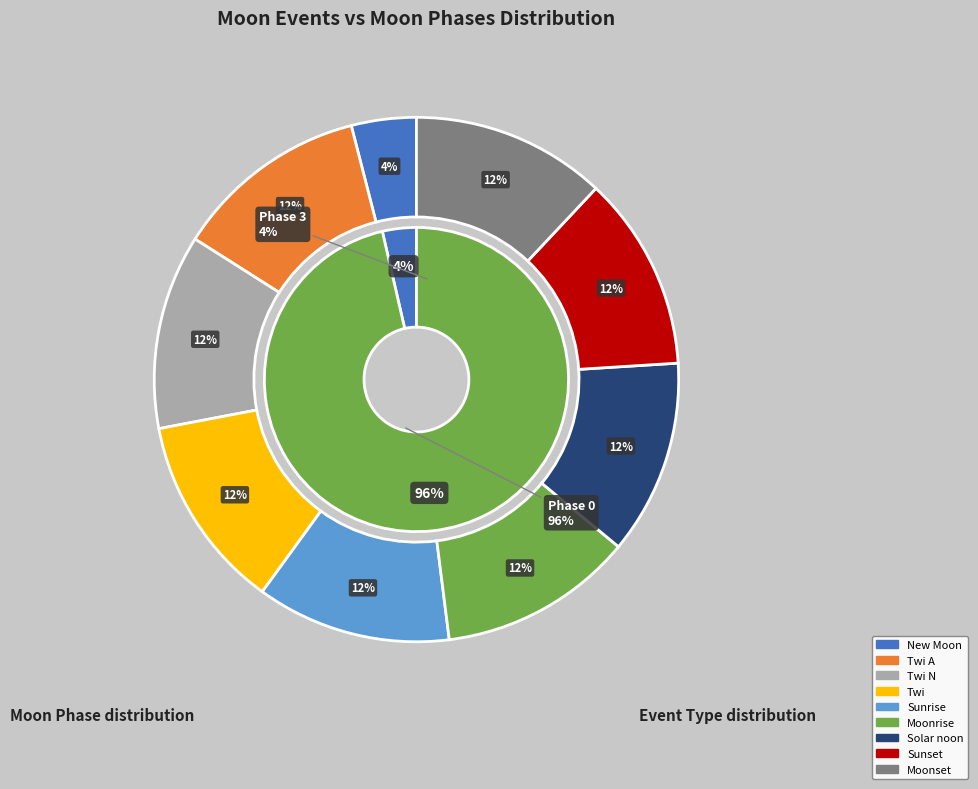

Does any single category account for the majority?

No